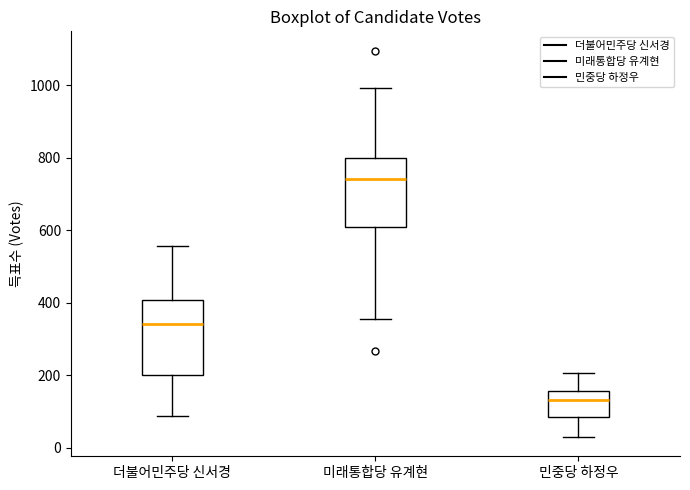

Where is the lower edge of the box for 미래통합당 유계현 on the y-axis? The values are not printed on the chart, so give them approximately, as read against the axis.

600